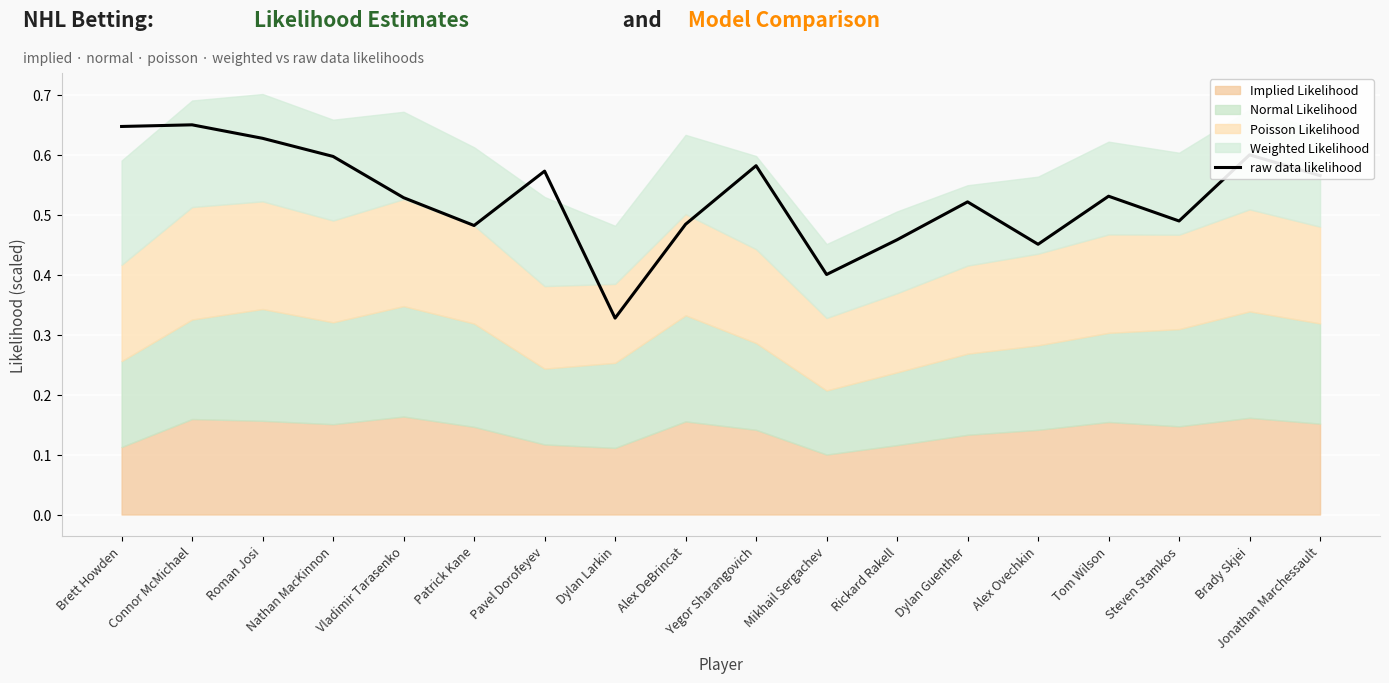

Reading left to right, what are all the values shown in this chart?

Brett Howden=0.6	Connor McMichael=0.6	Roman Josi=0.6	Nathan MacKinnon=0.6	Vladimir Tarasenko=0.5	Patrick Kane=0.5	Pavel Dorofeyev=0.6	Dylan Larkin=0.3	Alex DeBrincat=0.5	Yegor Sharangovich=0.6	Mikhail Sergachev=0.4	Rickard Rakell=0.5	Dylan Guenther=0.5	Alex Ovechkin=0.5	Tom Wilson=0.5	Steven Stamkos=0.5	Brady Skjei=0.6	Jonathan Marchessault=0.6